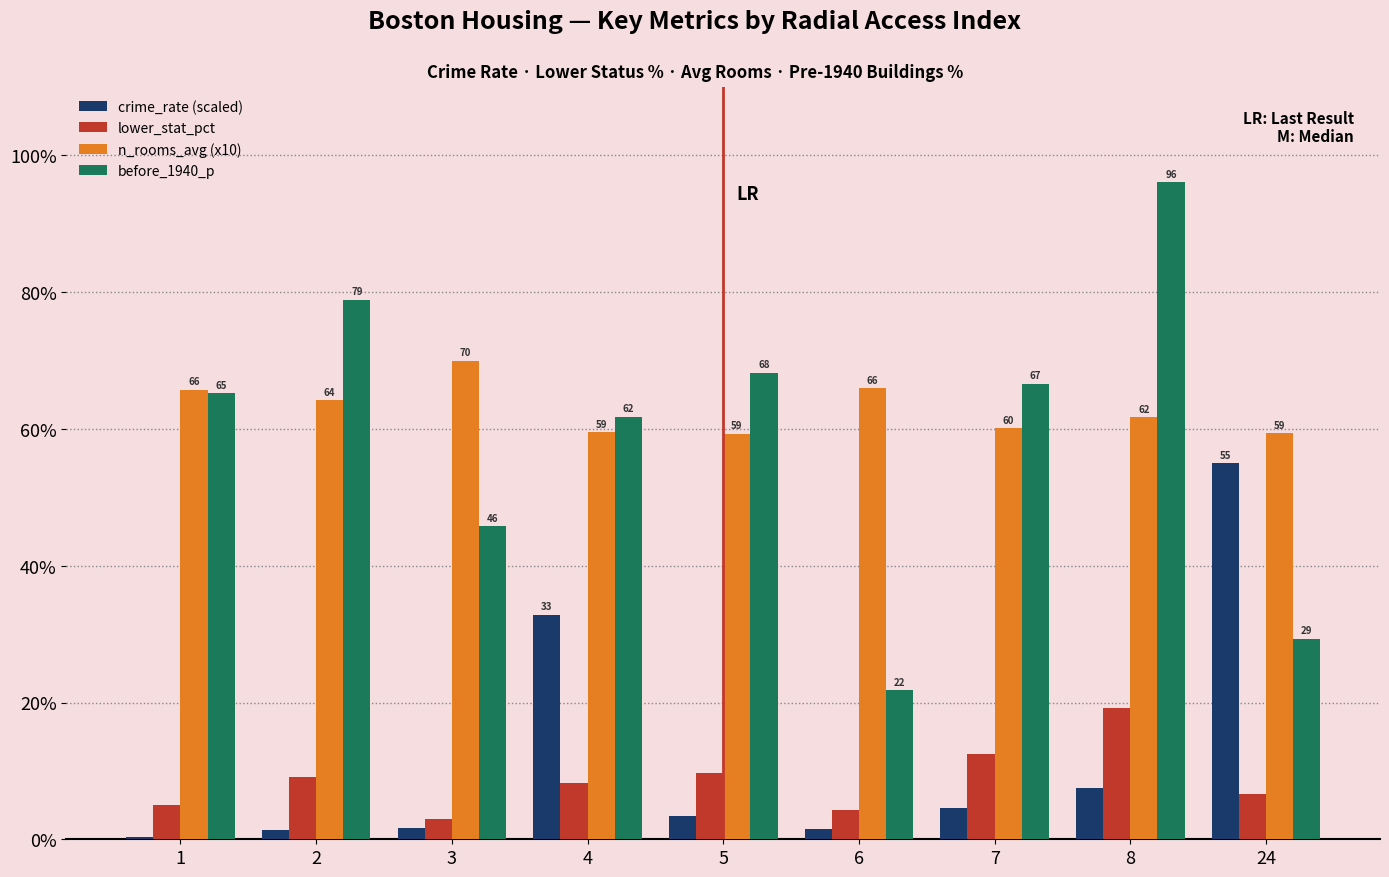

Which category has the highest value in the before_1940_p series?

8